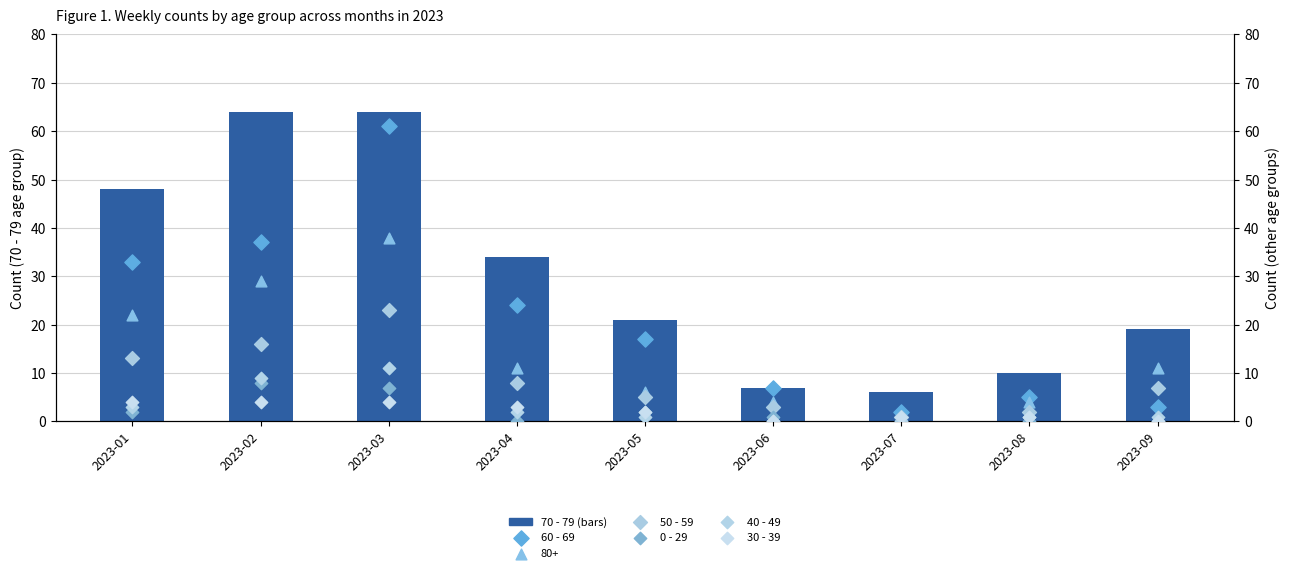

Is the value of 40 - 49 at 2023-01 greater than the value of 60 - 69 at 2023-09?

No